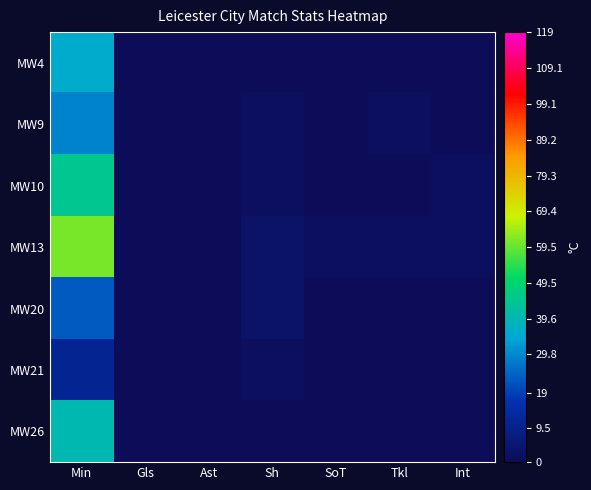

At how many categories does at least one series exceed 57?

1